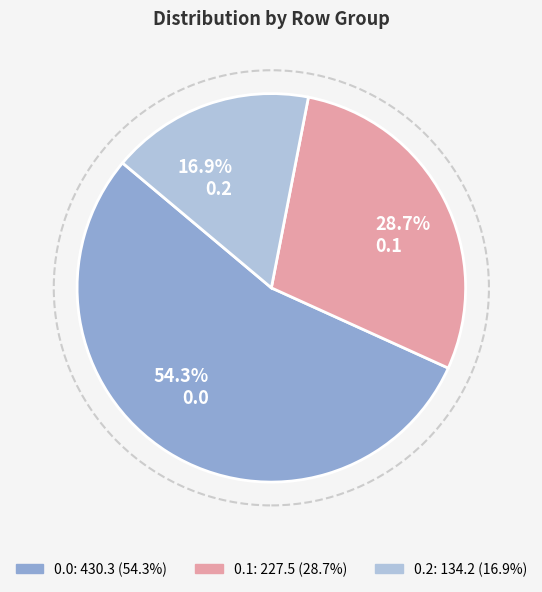

How many segments does this pie chart have?

3